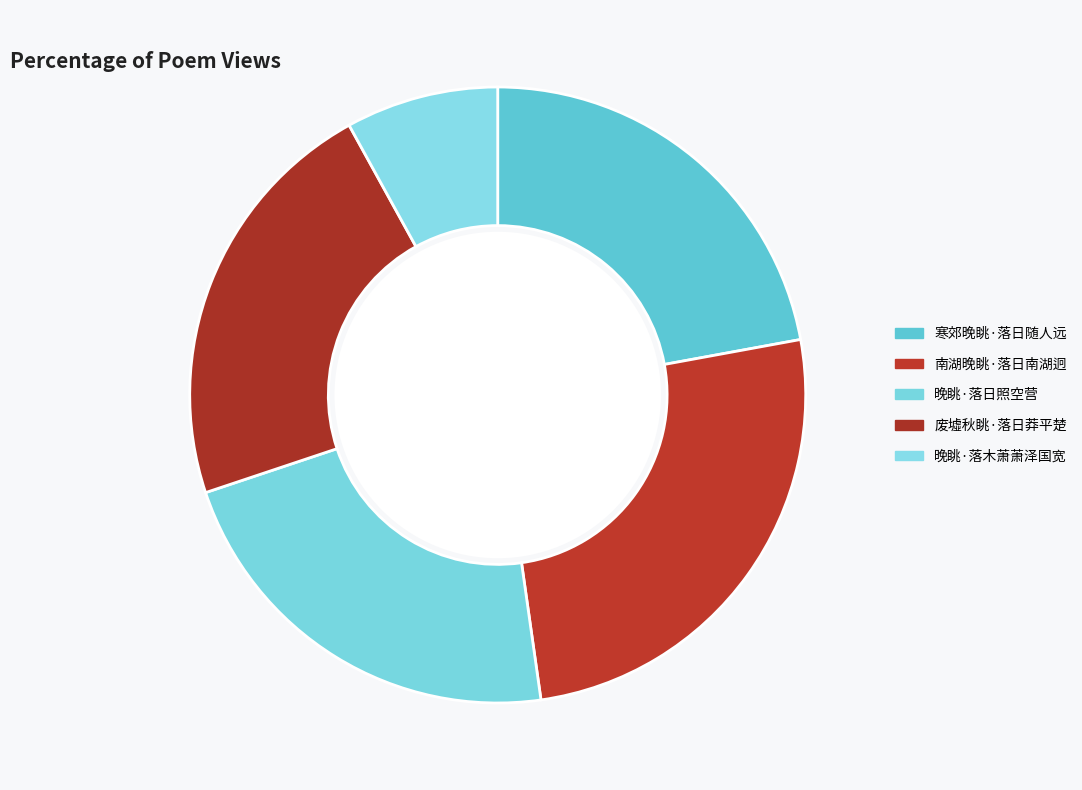

What percentage is NOT represented by 晚眺·落日照空营?

77.9%